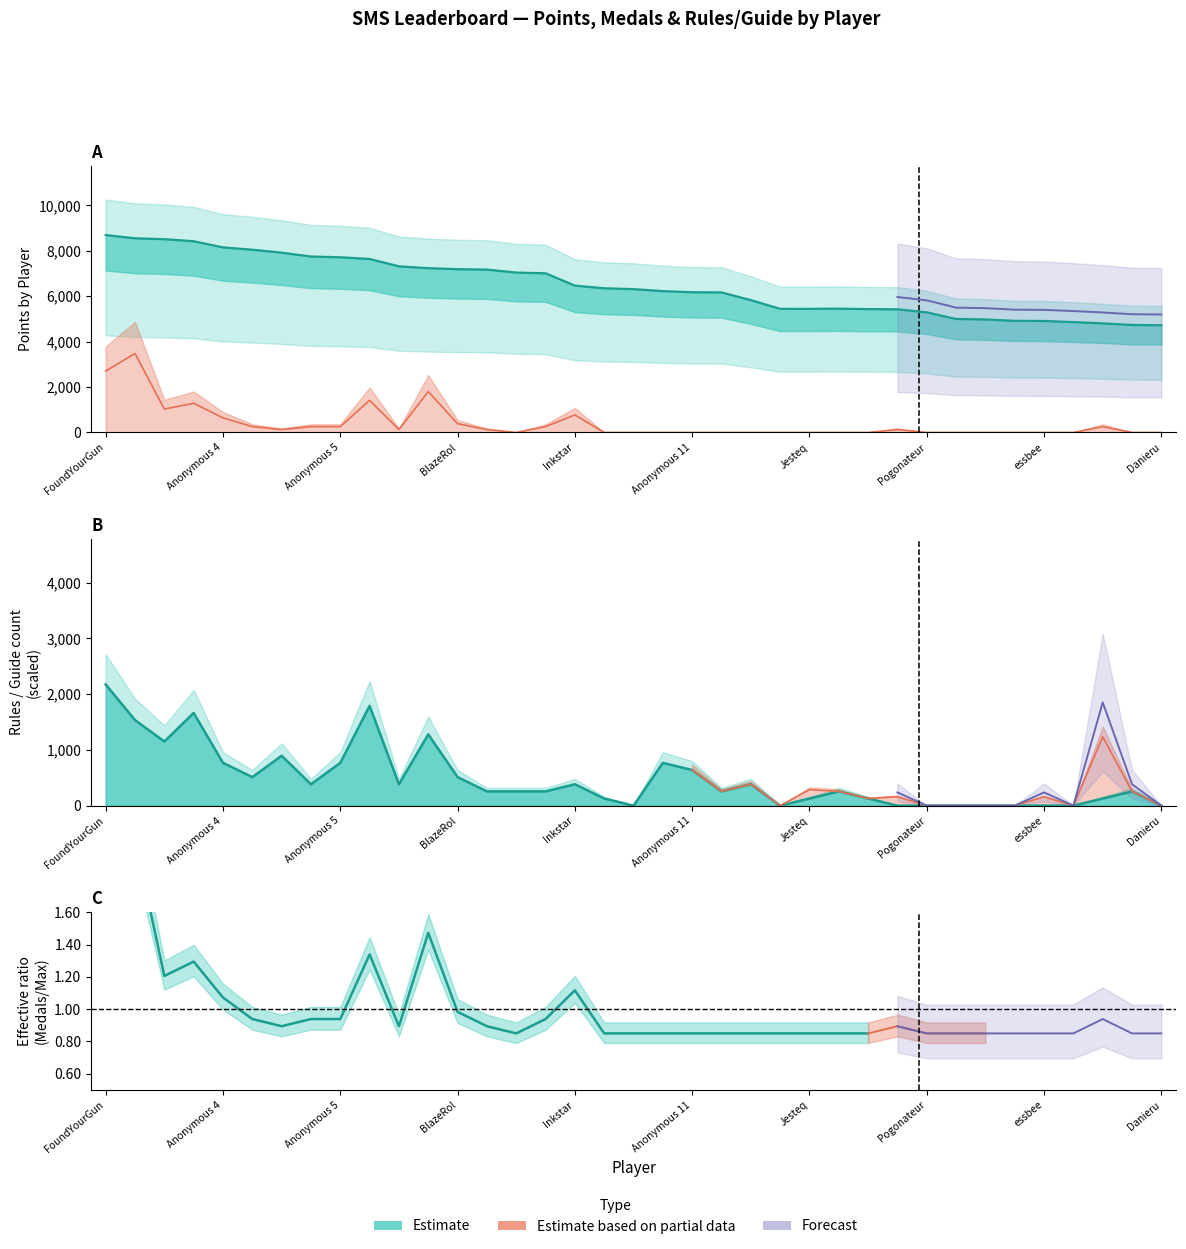

True or false: Rules and Points cross at least once.

False